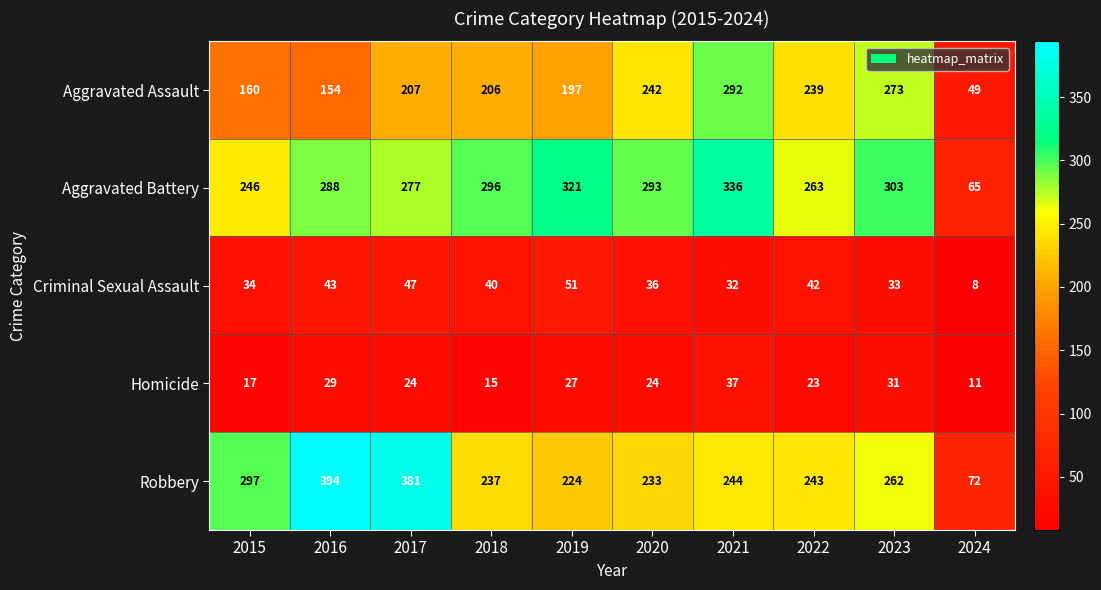

Is it true that Homicide equals 29 at 2016?

True